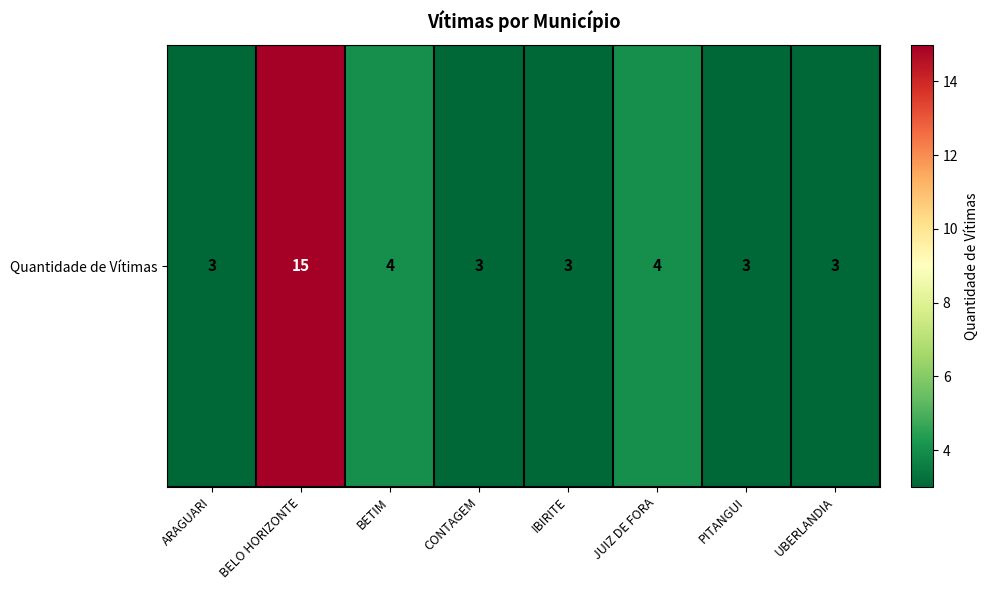

Where is the data nearest to the value 9?

BETIM